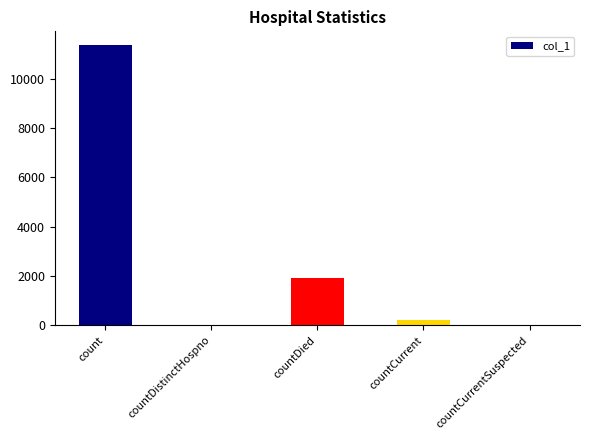

What is the greatest value displayed?

11359